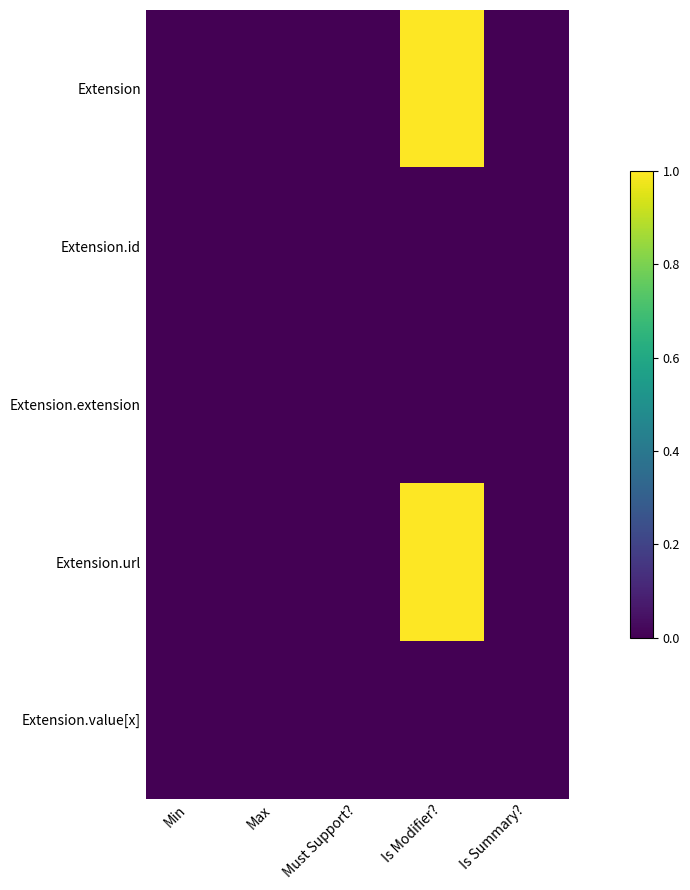

Which series has the widest spread of values?

Extension